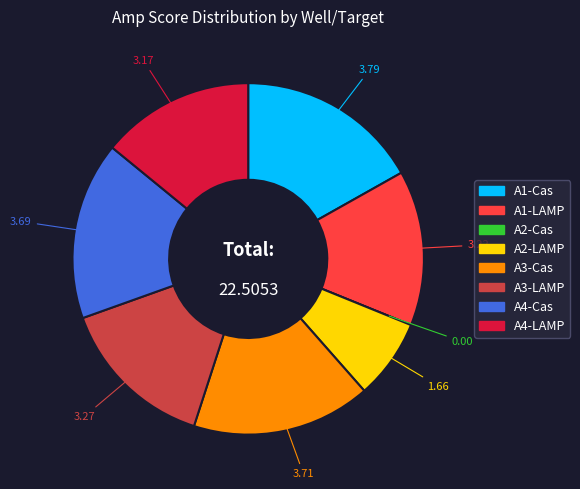

Is the sum of A4-LAMP and A3-Cas greater than half?

No